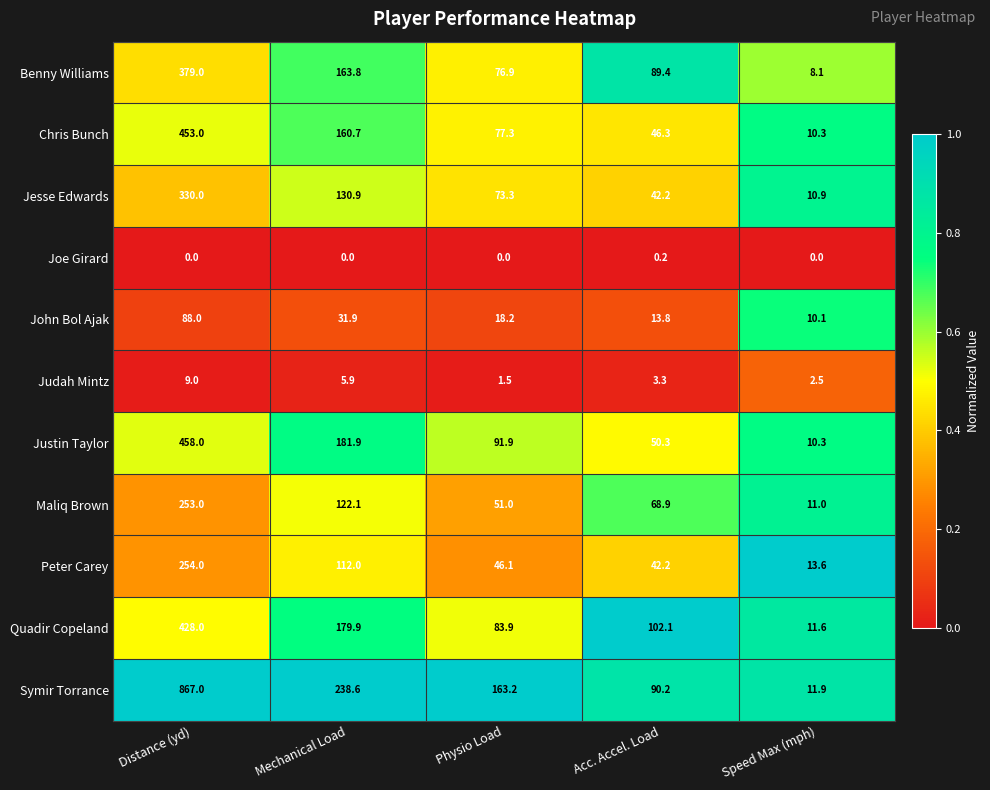

Read the Chris Bunch value at Acc. Accel. Load.

46.3